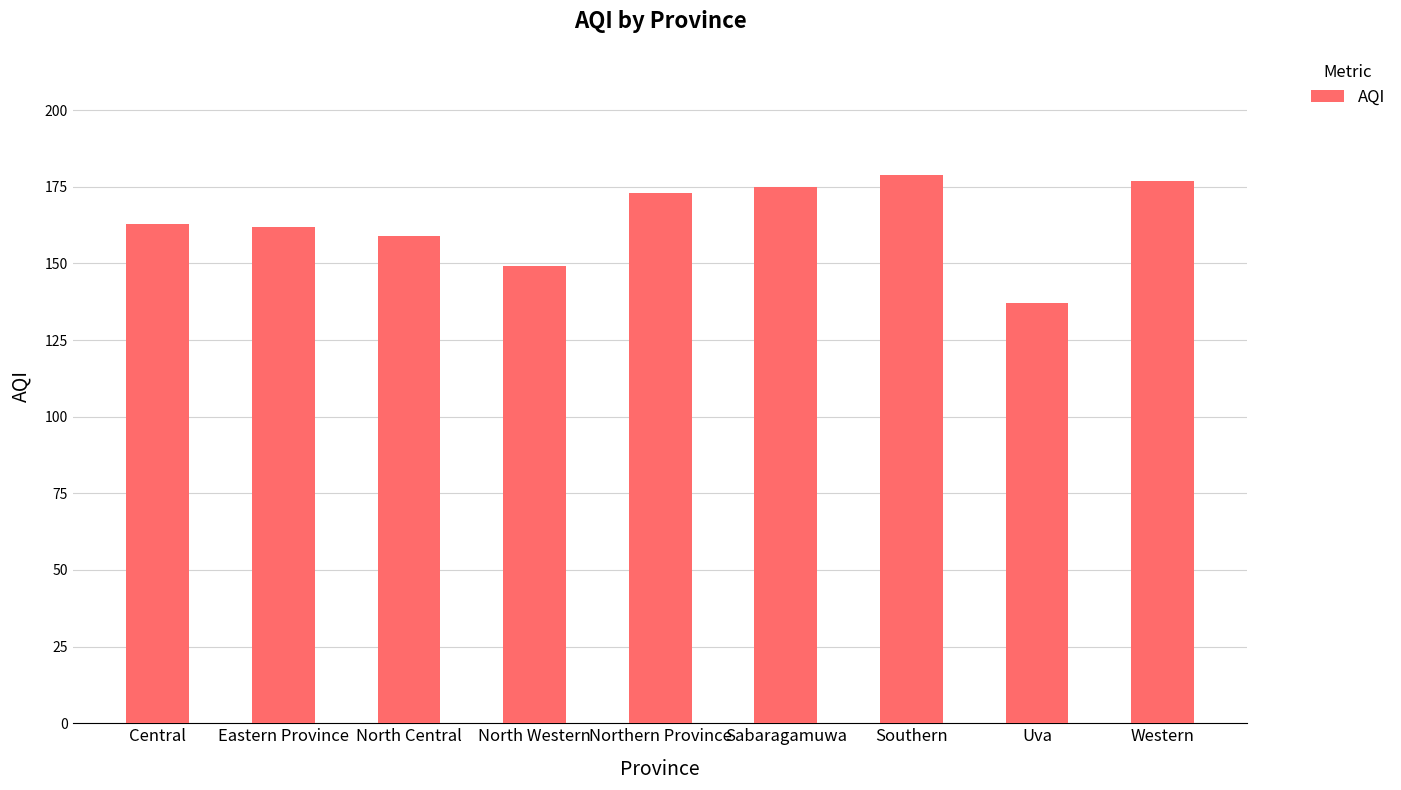

What position from the left is Central?

1